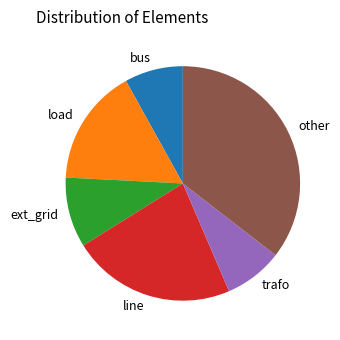

Is it true that bus is 8% of the pie?

True